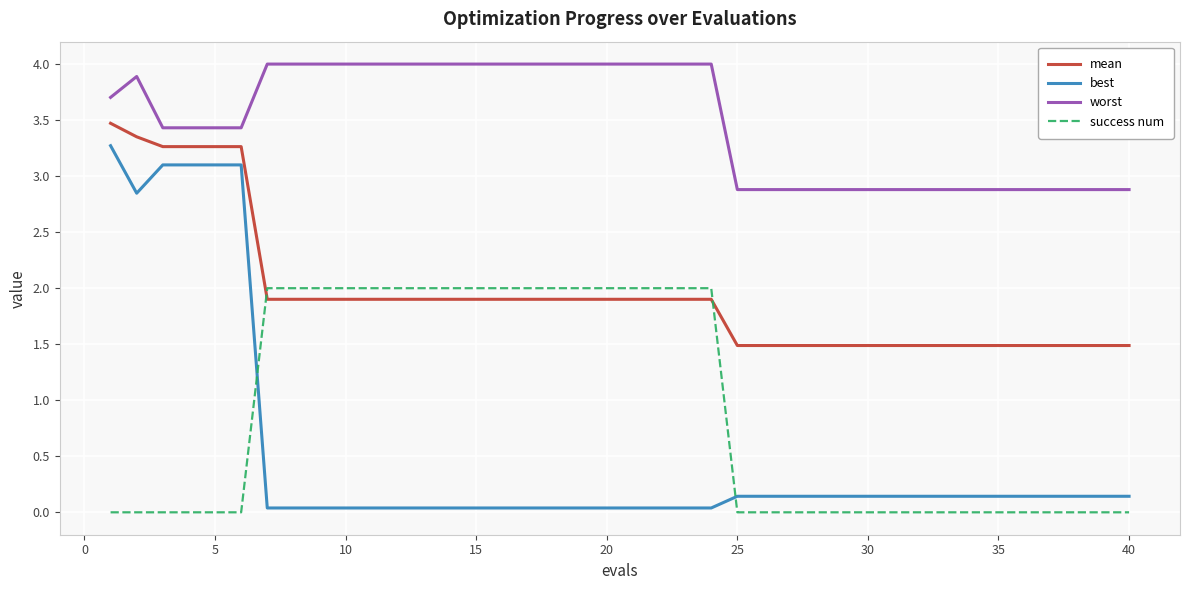

Rank the series by their maximum value, from highest to lowest.

worst, mean, best, success num